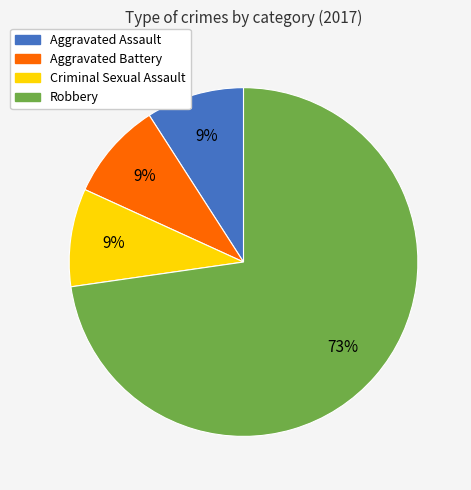

What percentage is the Aggravated Battery slice, to the nearest percent?

9%